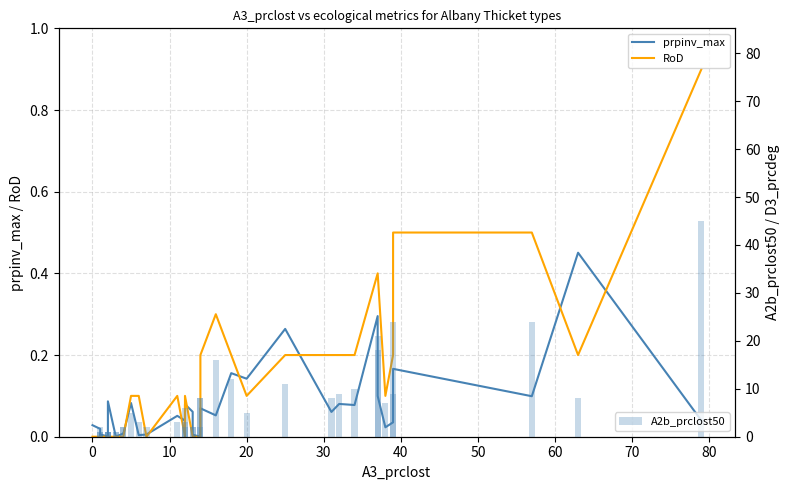

Rank the series by their maximum value, from highest to lowest.

A2b_prclost50, RoD, prpinv_max